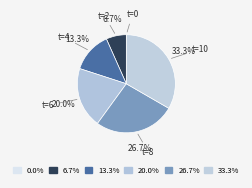

Between t=4 and t=10, which is larger?

t=10